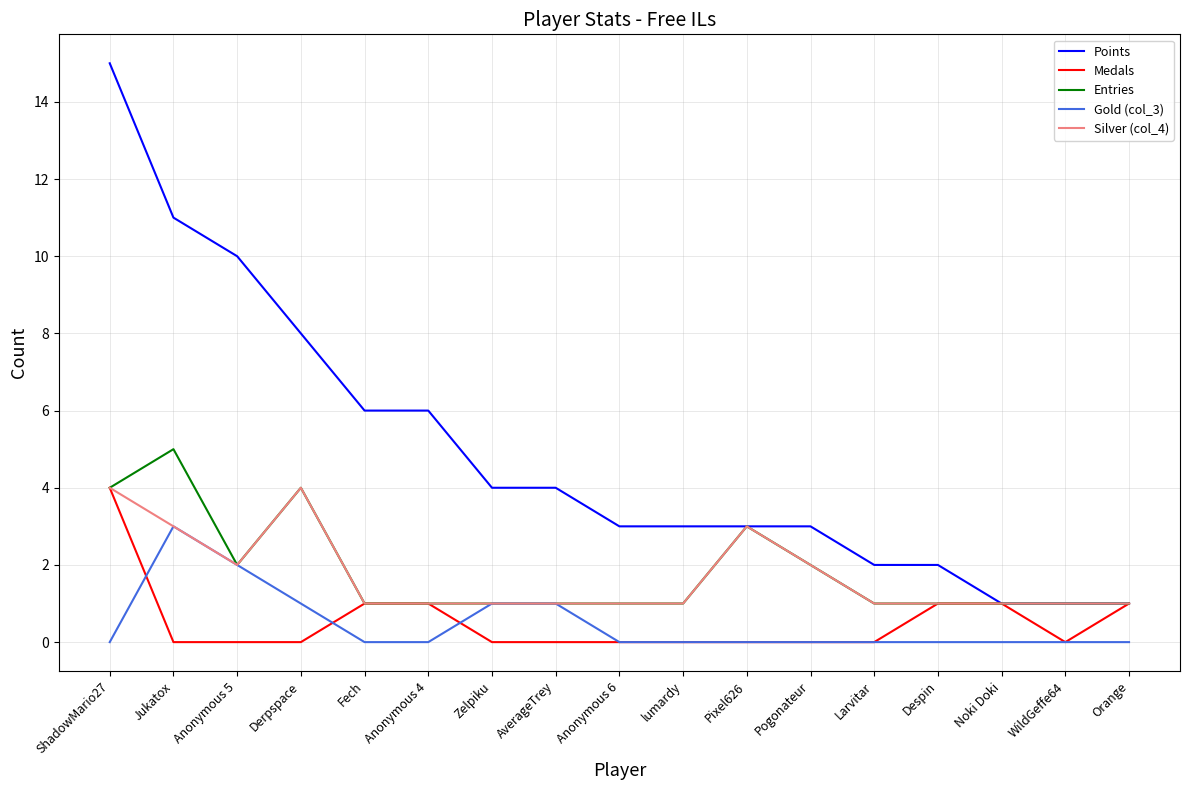

What are all the series names shown in the legend?

Points, Medals, Entries, Gold (col_3), Silver (col_4)